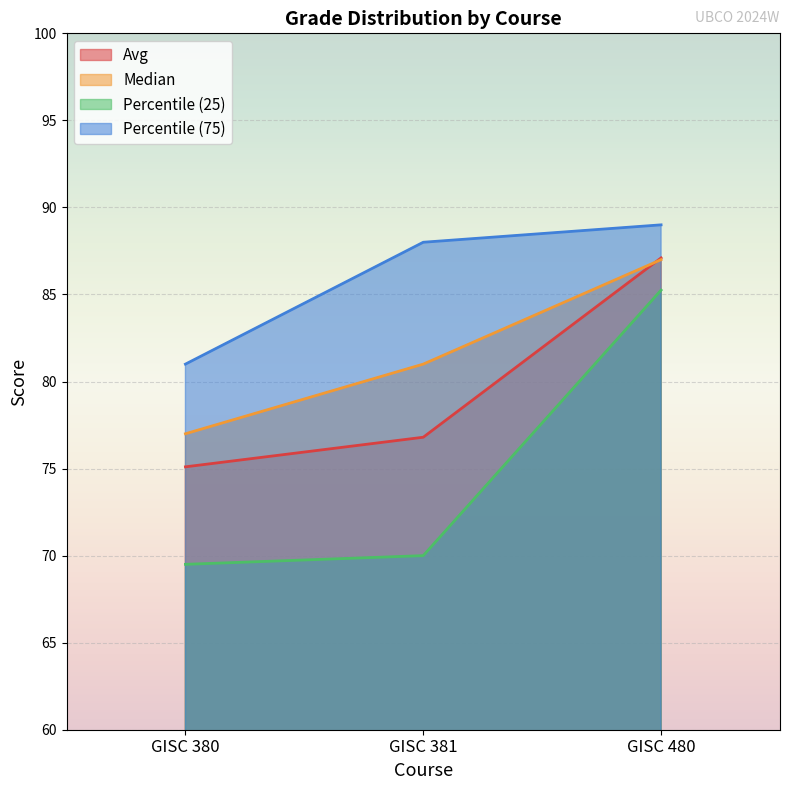

How many categories are shown in the chart?

3